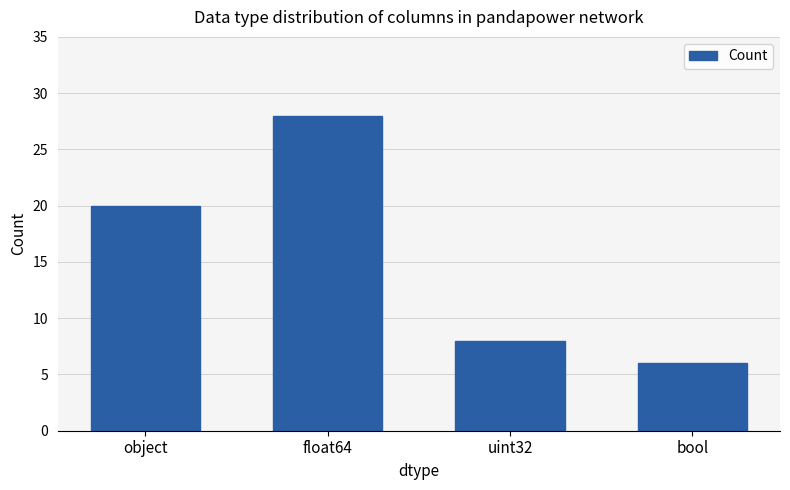

Approximately how many times larger is the value at object compared to bool?

3.3